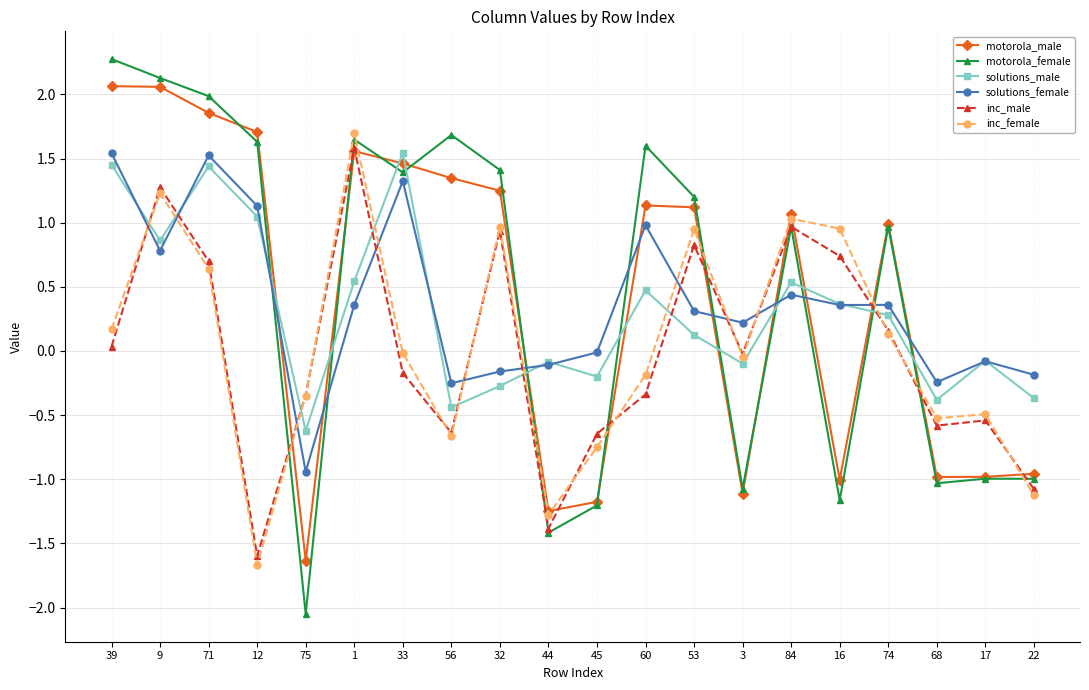

What value does the inc_male series have at 68?

-0.6